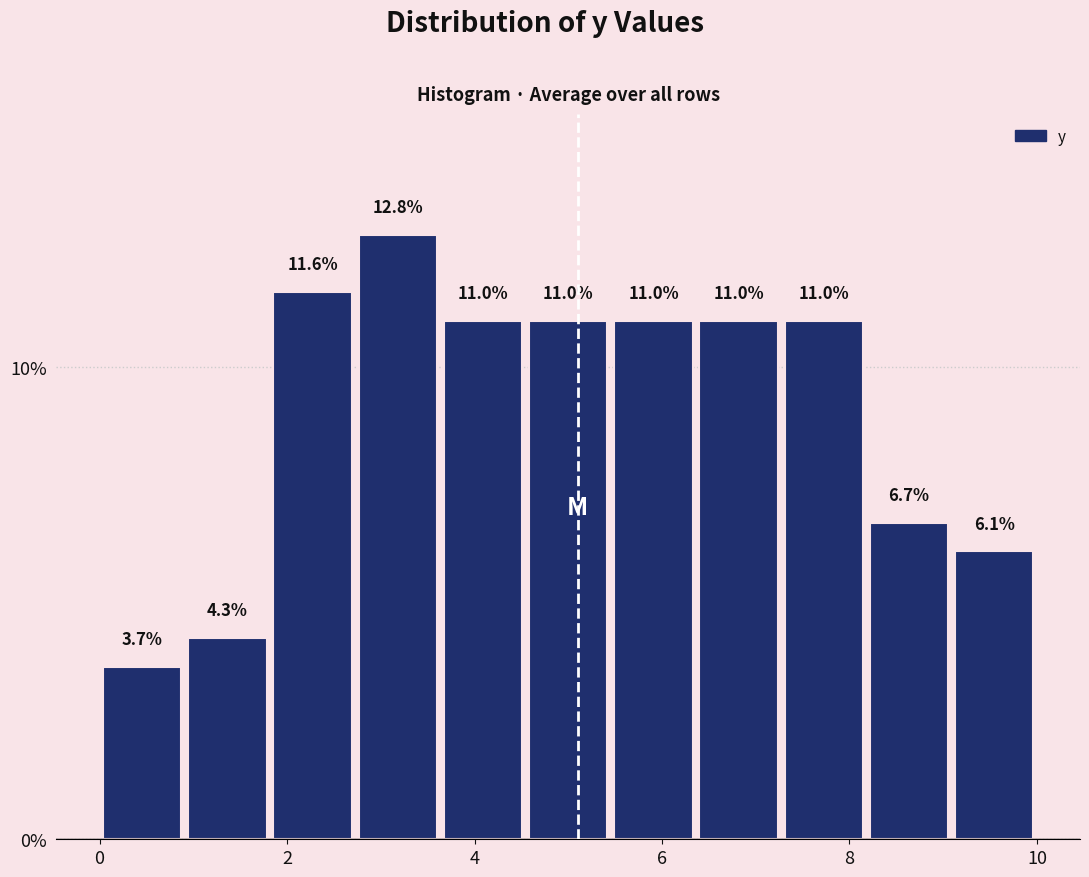

Reading left to right, transcribe this chart: for each bar, give the range it covers on the x-axis and its height. The bar edges are not printed on the chart, so give them approximately, as read against the axis.

0.0 to 1.0: 3.7
1.0 to 1.8: 4.3
1.8 to 2.8: 11.6
2.8 to 3.6: 12.8
3.6 to 4.6: 11.0
4.6 to 5.4: 11.0
5.4 to 6.4: 11.0
6.4 to 7.2: 11.0
7.2 to 8.2: 11.0
8.2 to 9.0: 6.7
9.0 to 10.0: 6.1